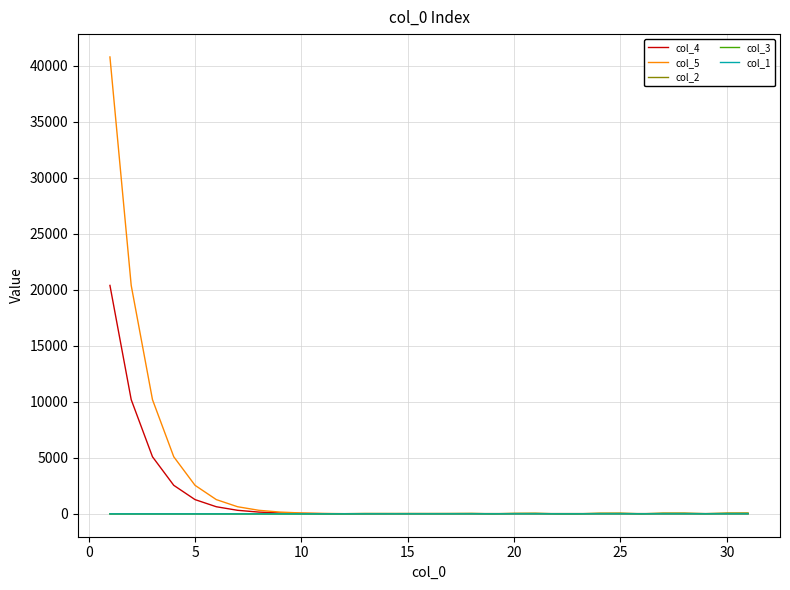

What is the maximum value for col_4?

20402.0